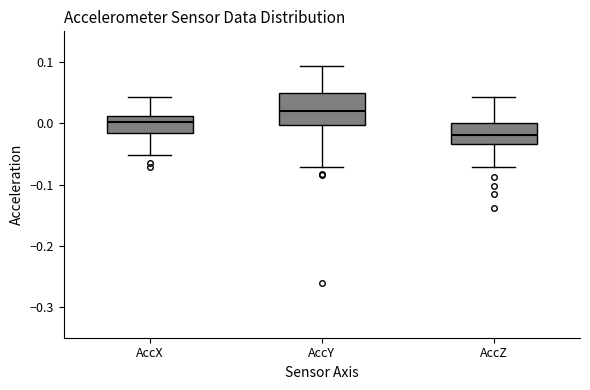

Which box's median line is the highest?

AccY